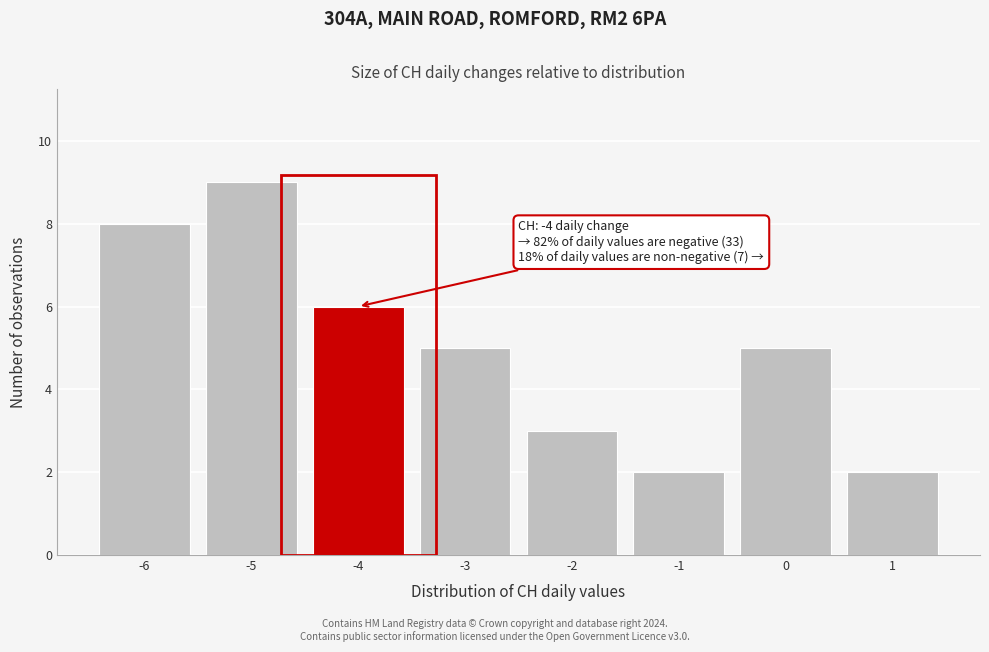

Which range on the x-axis has the tallest bar?

-5.5 to -4.5